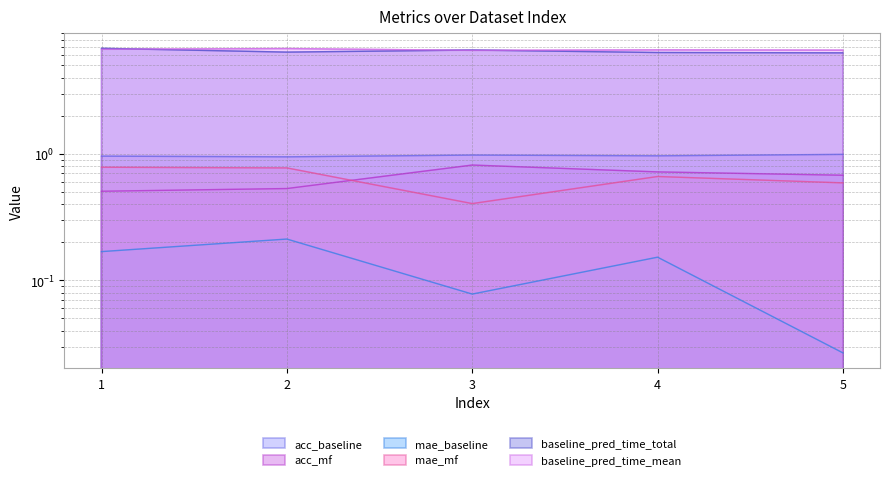

What is the total value across all series at 4?

15.5